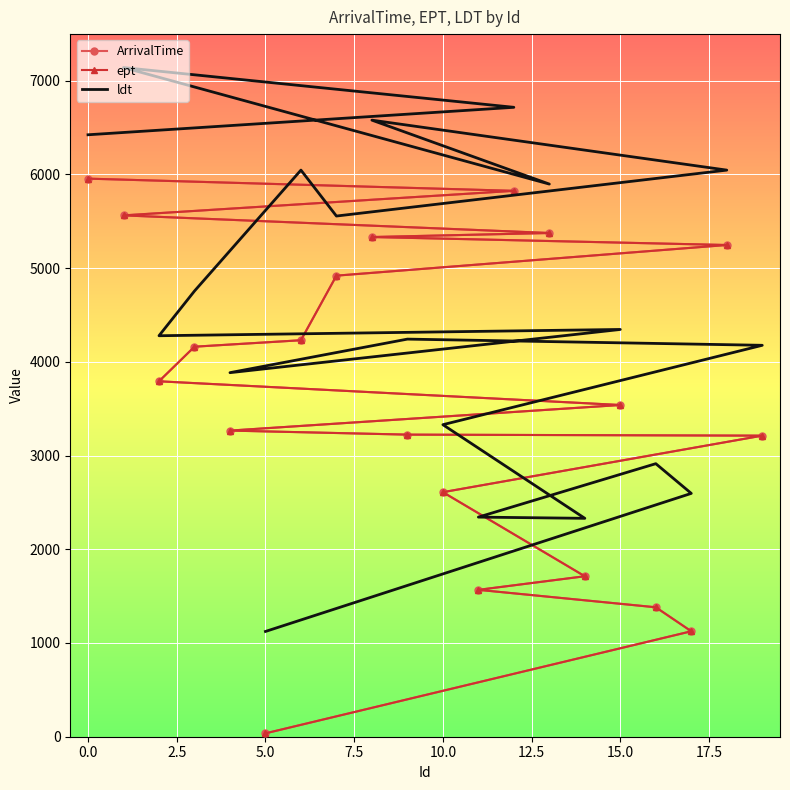

The value of ArrivalTime at 16 is 3227. True or false?

False